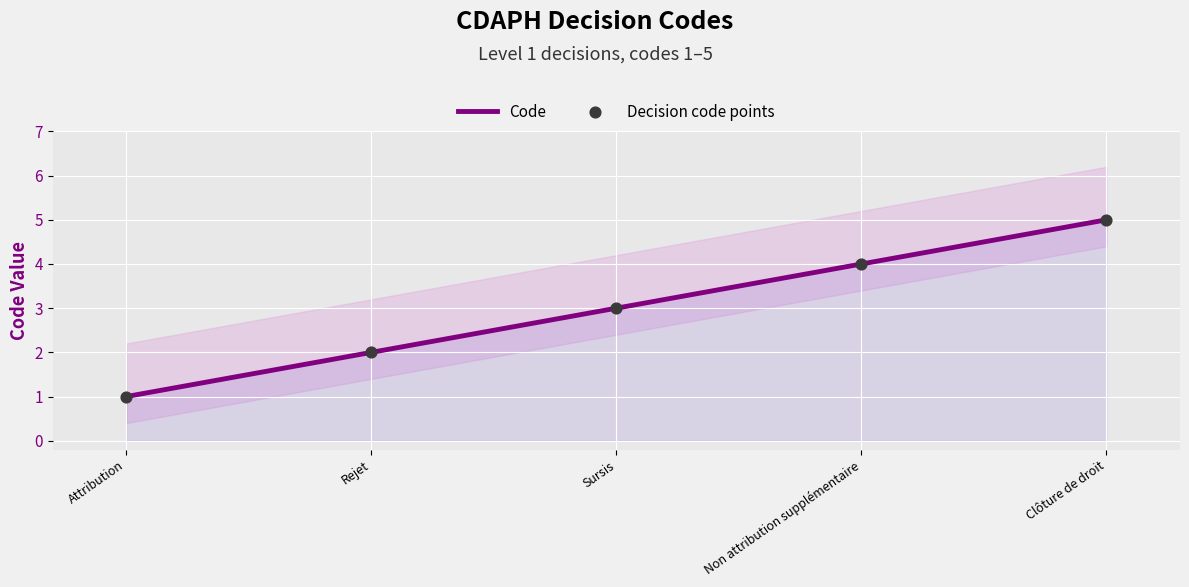

Between Clôture de droit and Rejet, which is larger?

Clôture de droit